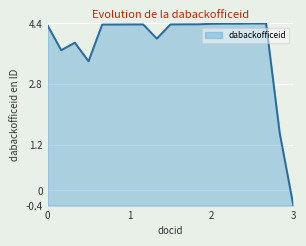

What is the maximum value shown in the chart?

4.4